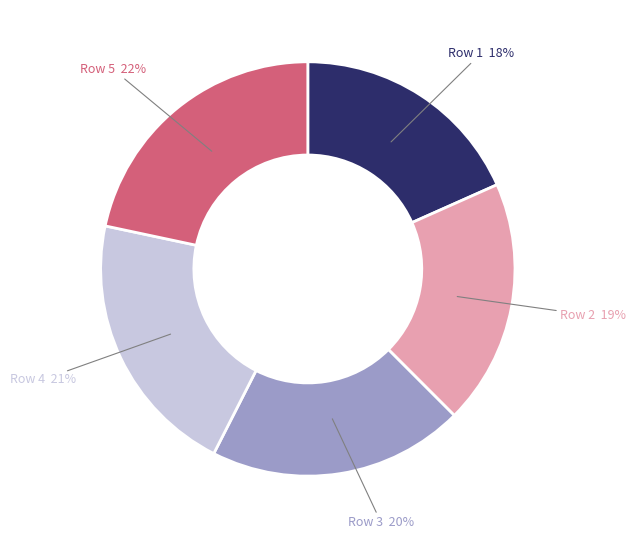

Is there a majority slice in this chart?

No